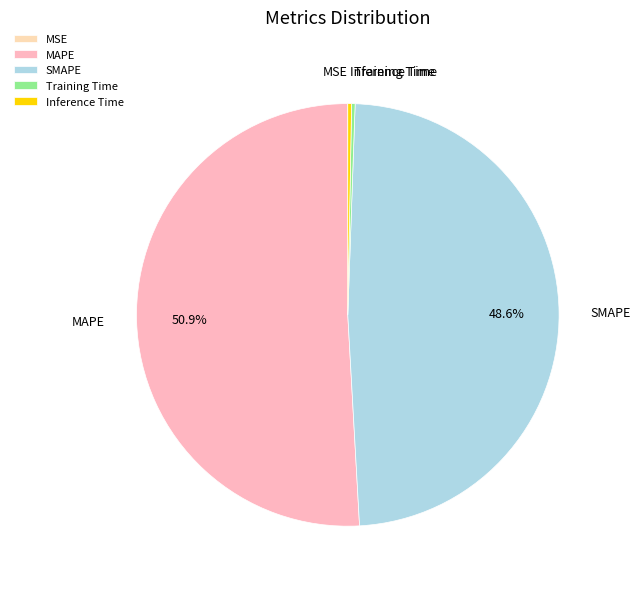

Is there a majority slice in this chart?

Yes